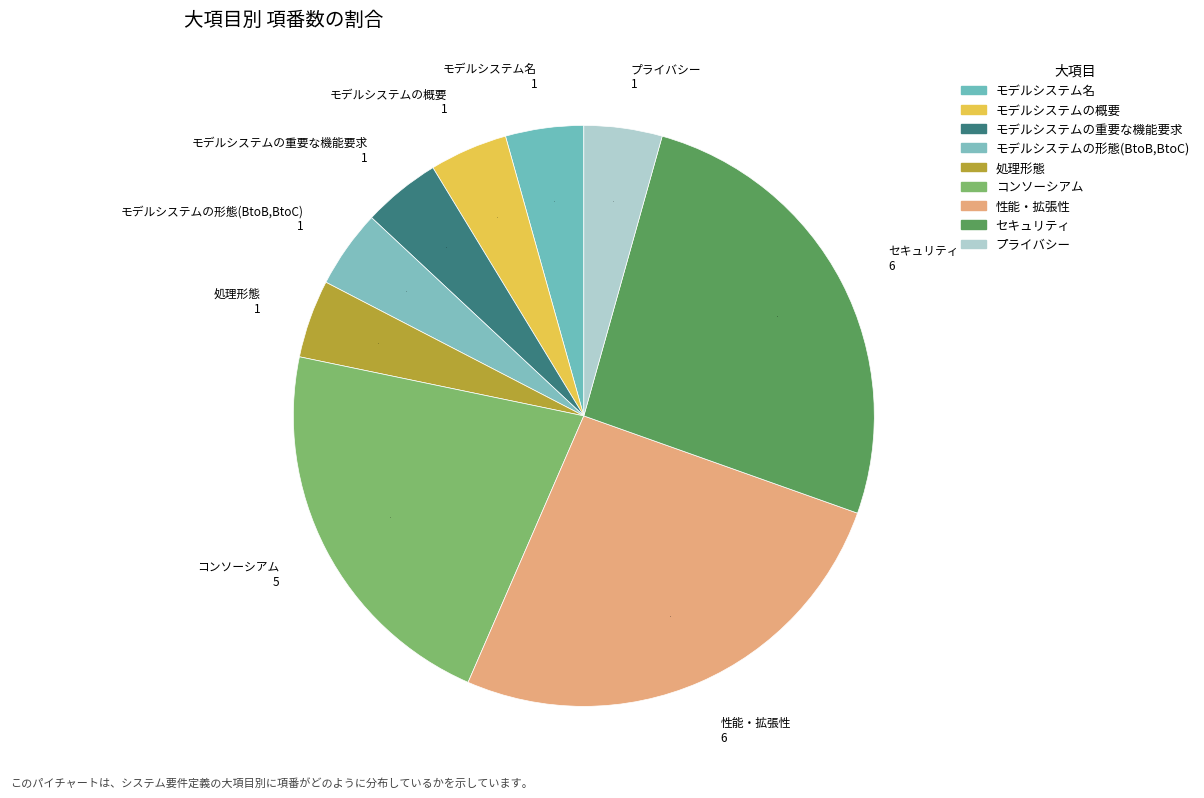

Do セキュリティ and モデルシステムの概要 together represent more than half of the pie?

No